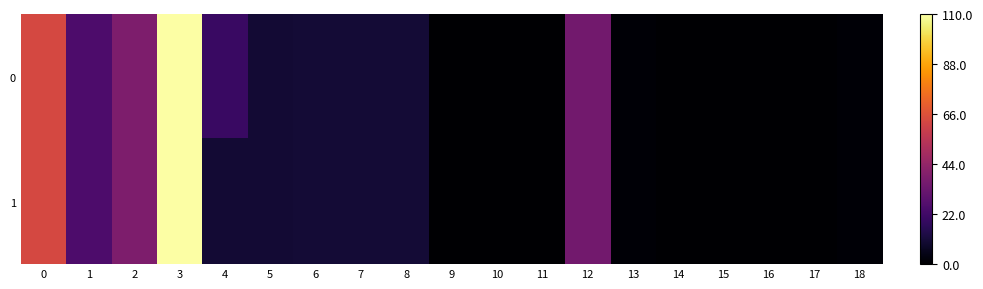

List the series in order of their peak value, lowest first.

0, 1